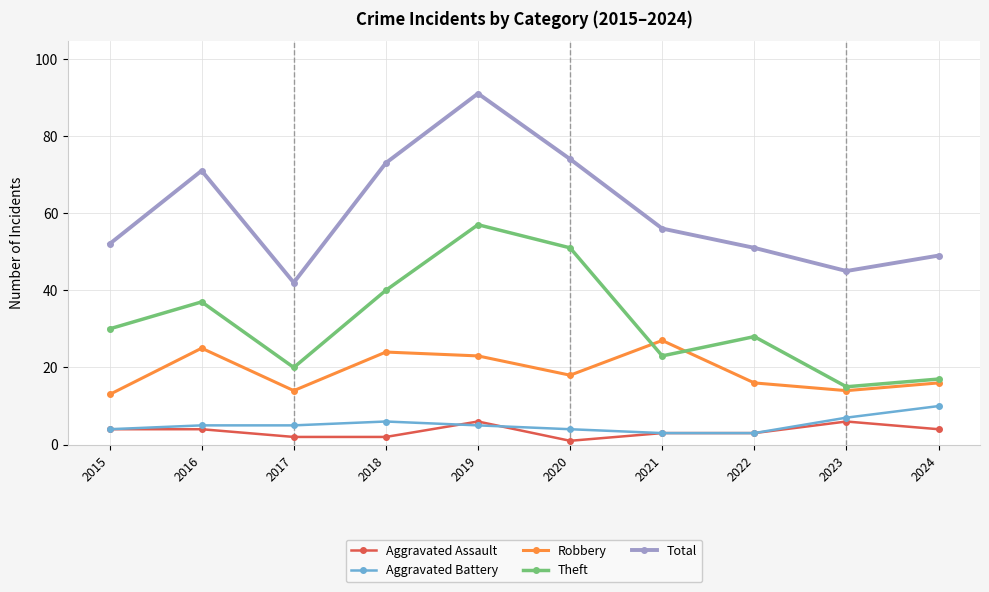

Which series has the largest total across all categories?

Total